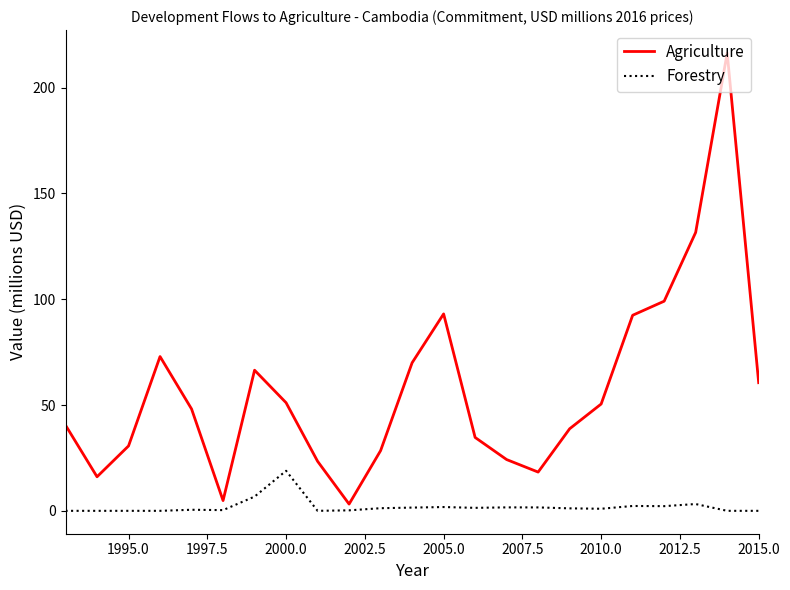

At how many categories does at least one series exceed 164?

1